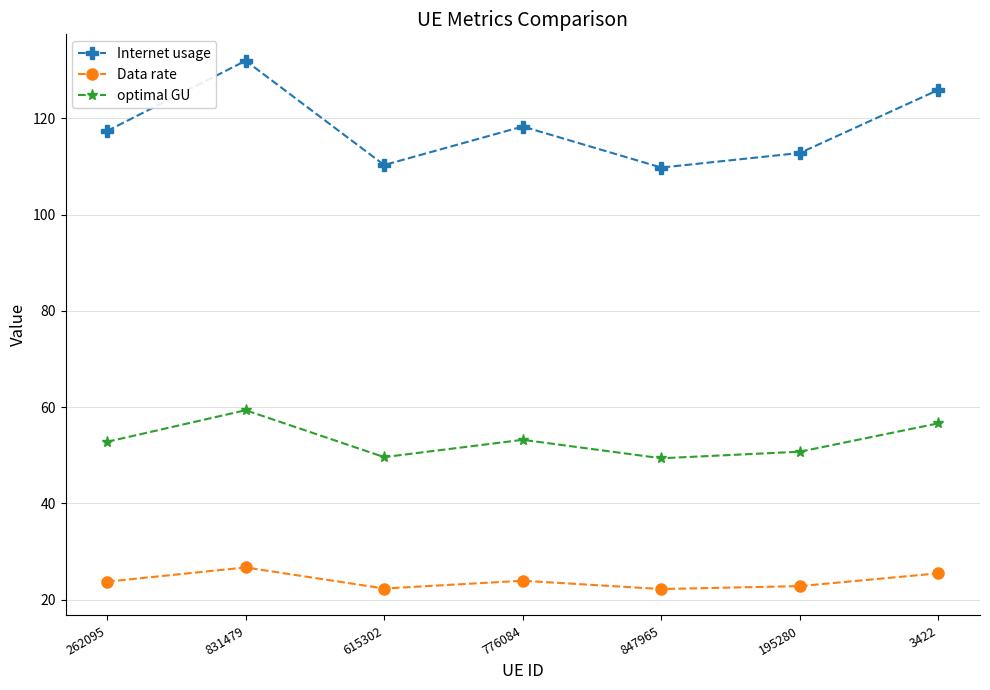

What is the sum of all Internet usage values?

826.3